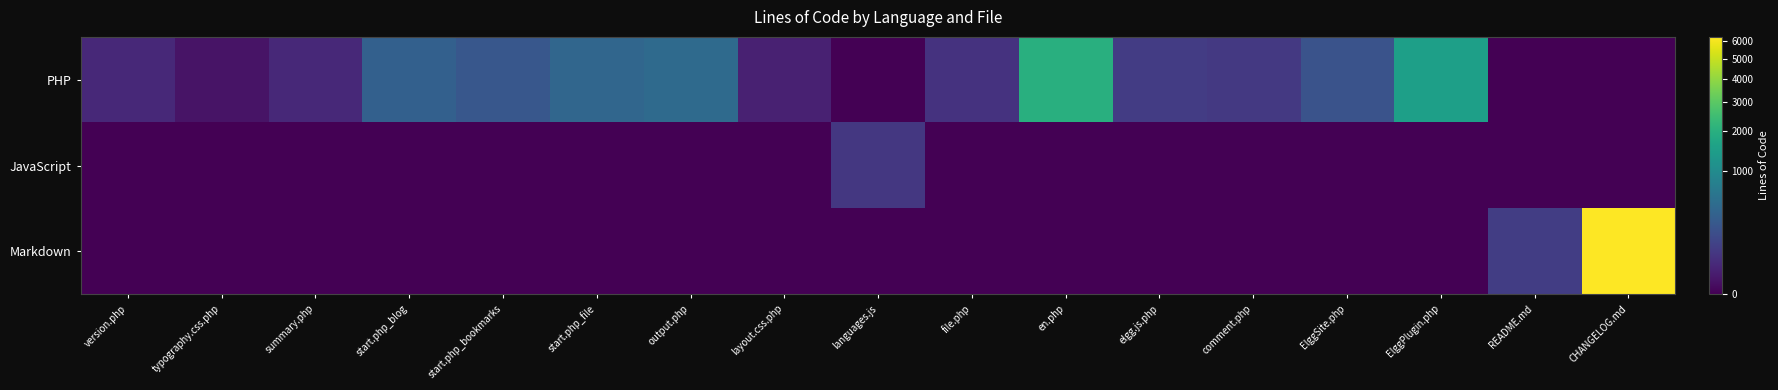

Between version.php and ElggSite.php, which series saw the biggest shift?

PHP